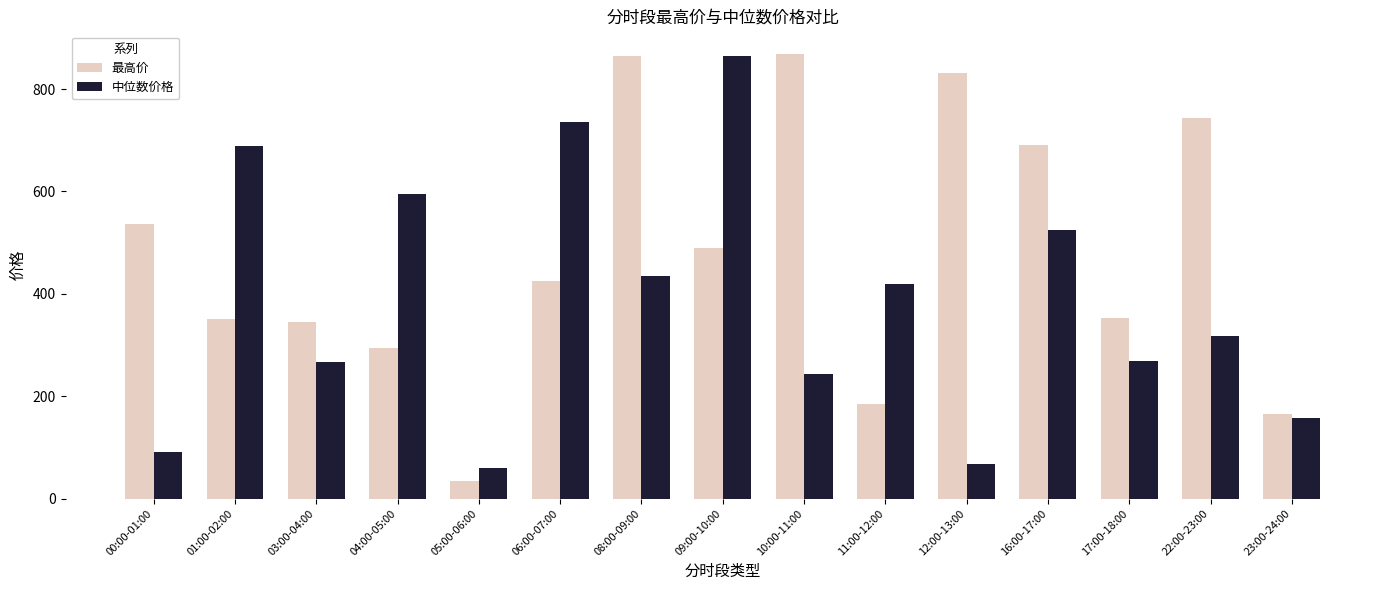

What is the total value across all series at 16:00-17:00?

1215.5